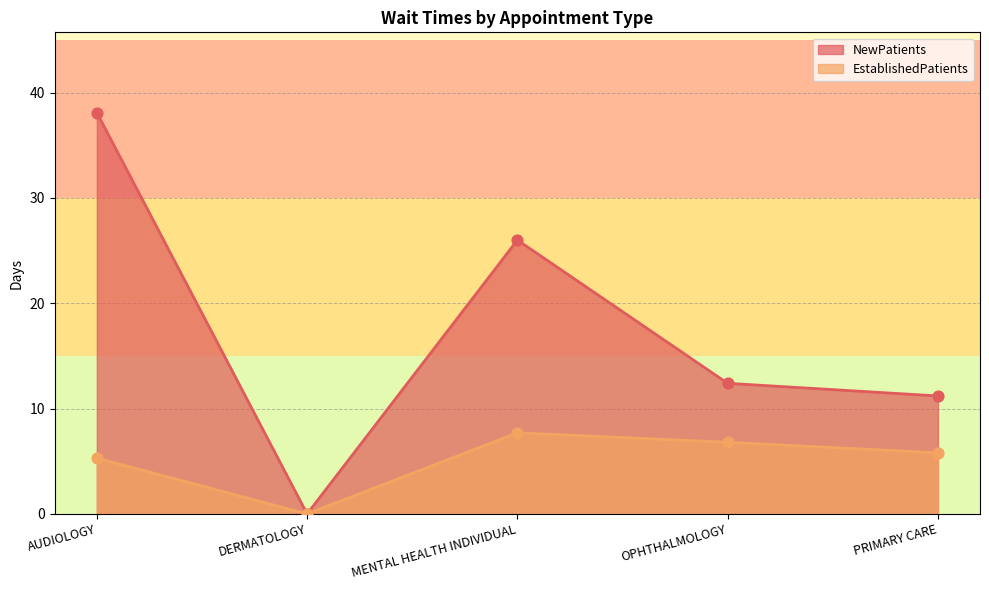

At how many categories does at least one series exceed 37?

1